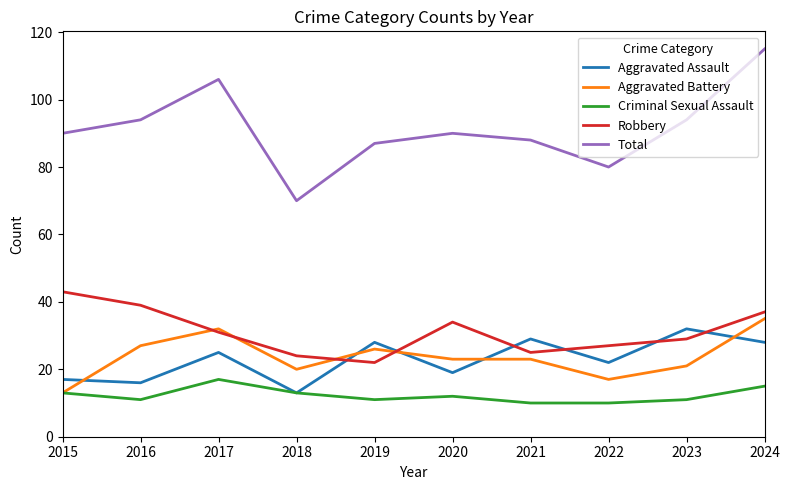

True or false: Total and Aggravated Assault cross at least once.

False